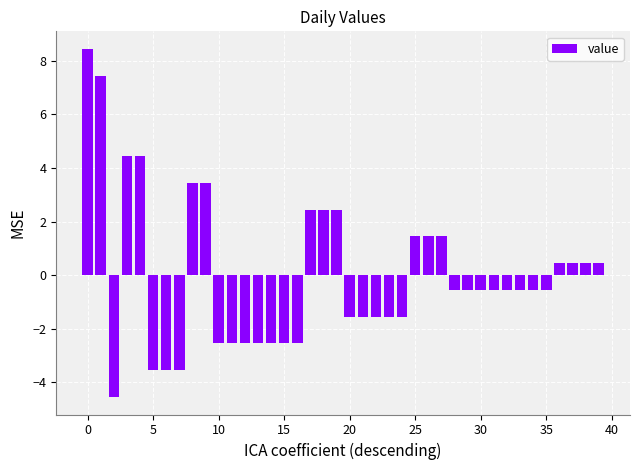

What is the smallest value displayed?

-4.5